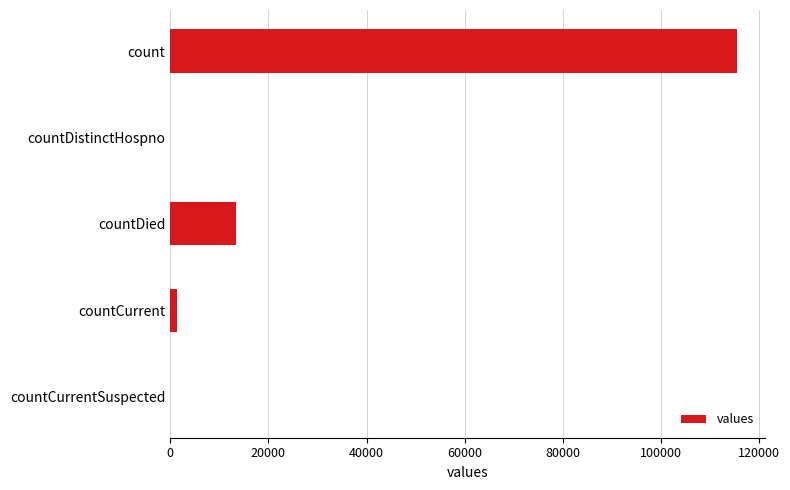

What is the sum of the values at countDistinctHospno and countDied?

13343